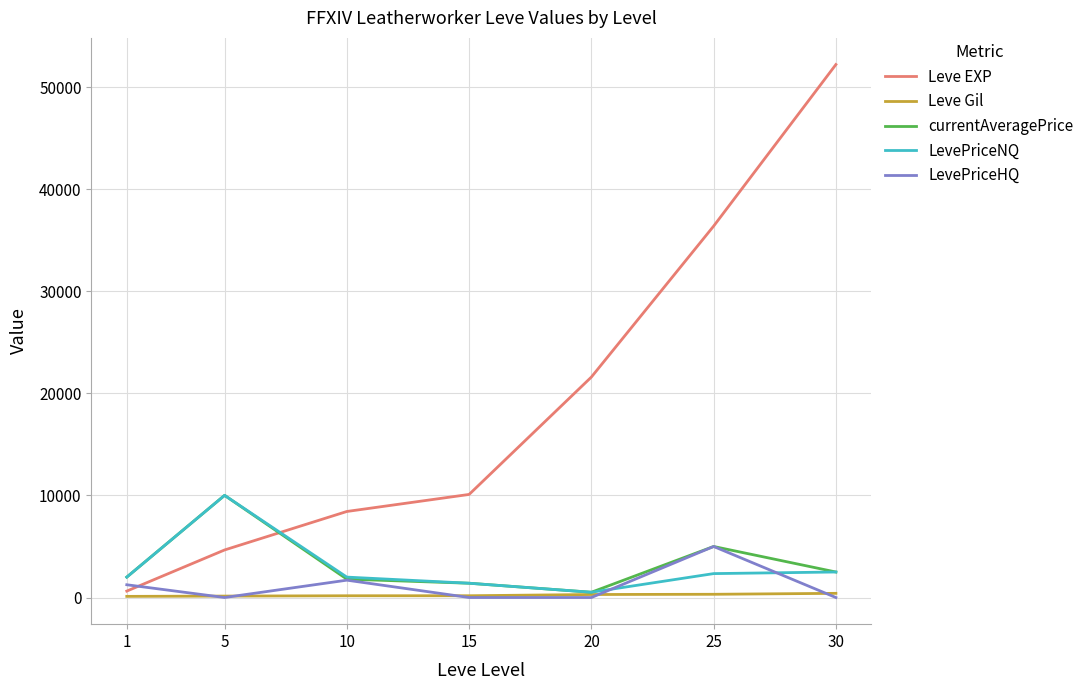

The LevePriceHQ series shows 5000 at 25. True or false?

True